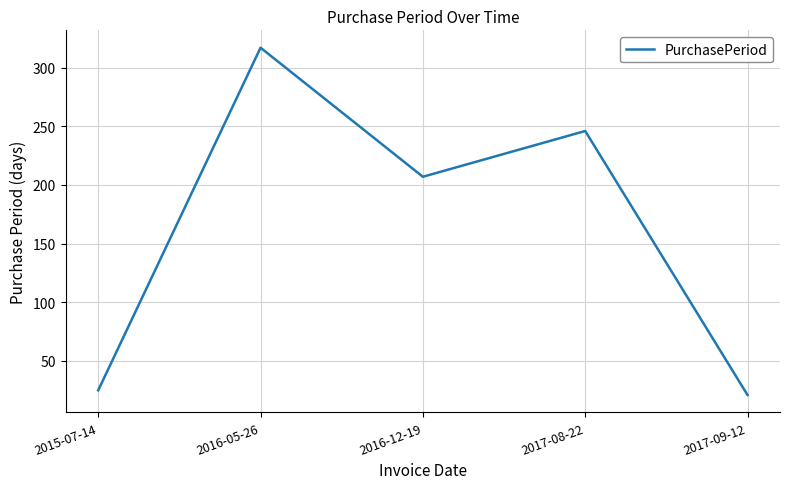

True or false: the data has more than 0 interior local peaks.

True